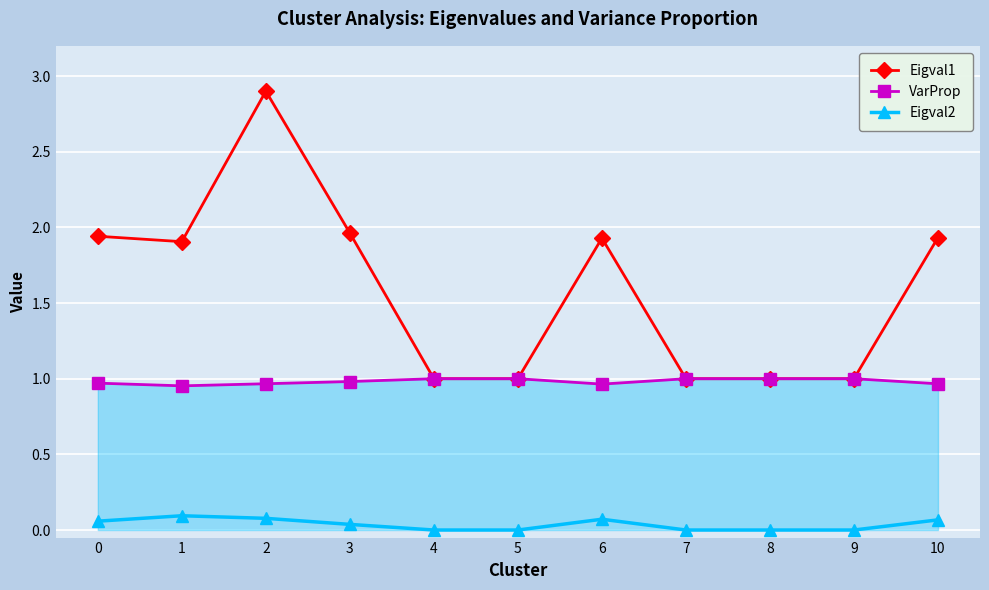

Which series has the largest total across all categories?

Eigval1